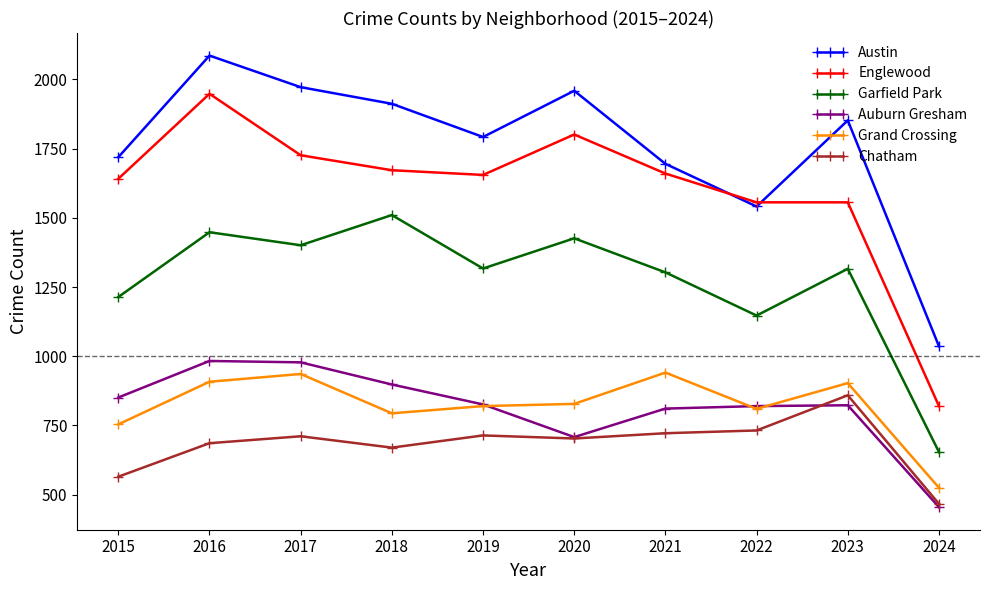

What is the sum of all Austin values?

17564